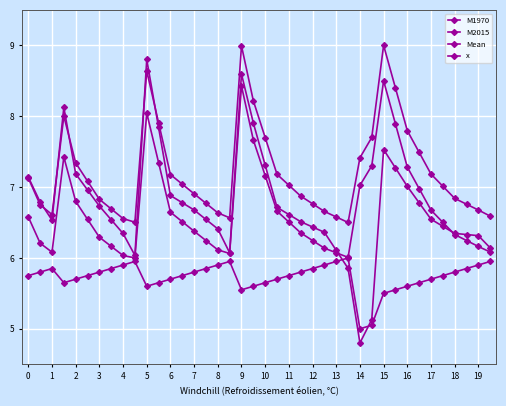

How many distinct data groups are displayed?

4